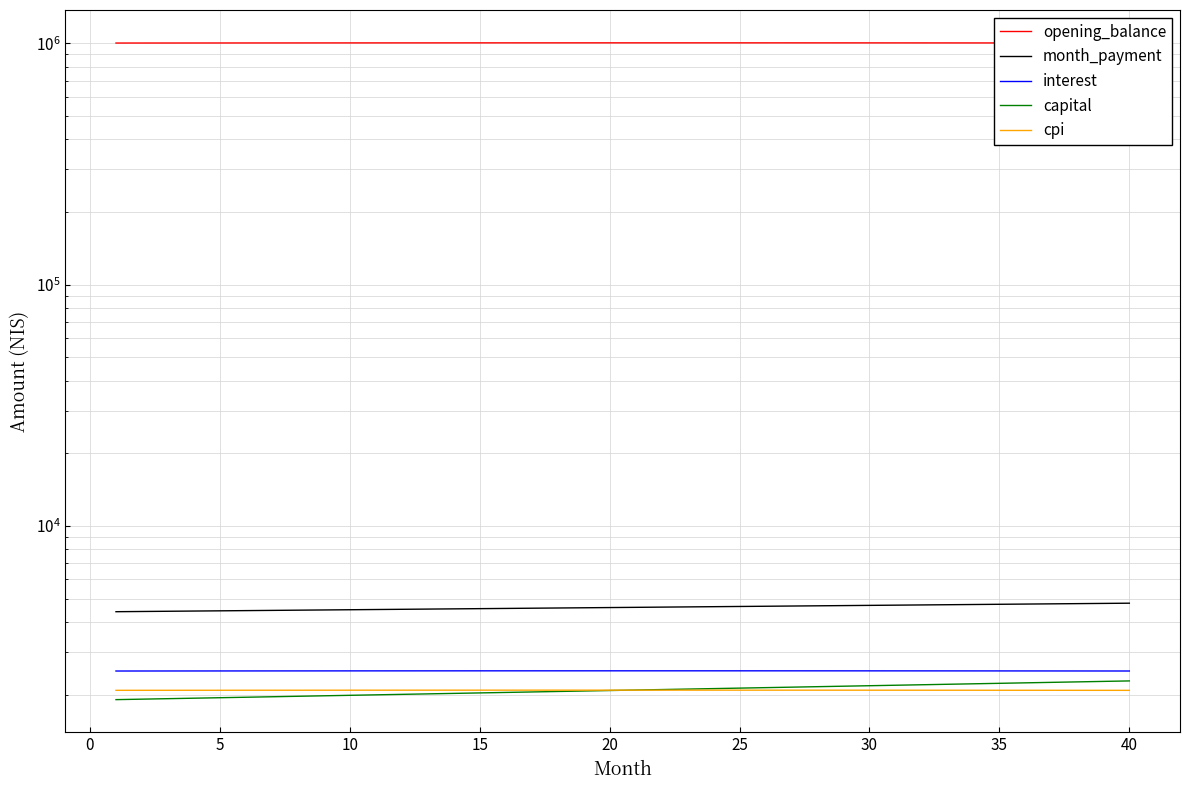

Which series has the largest total across all categories?

opening_balance